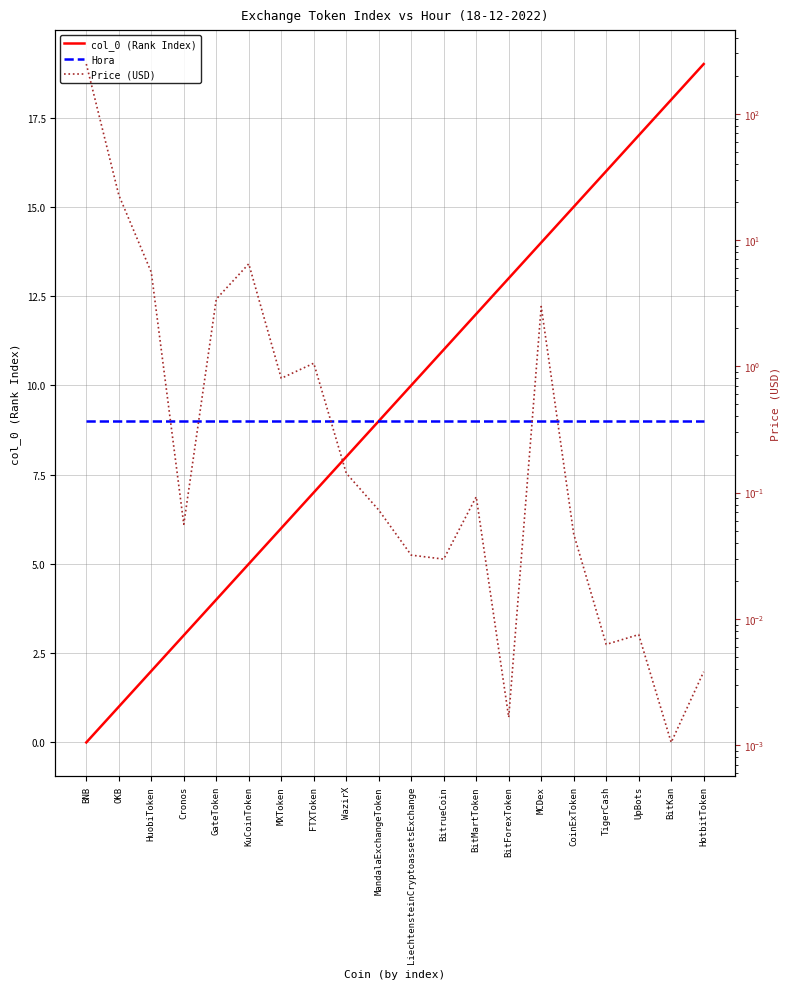

Is it true that Hora equals 9.0 at BitForexToken?

True